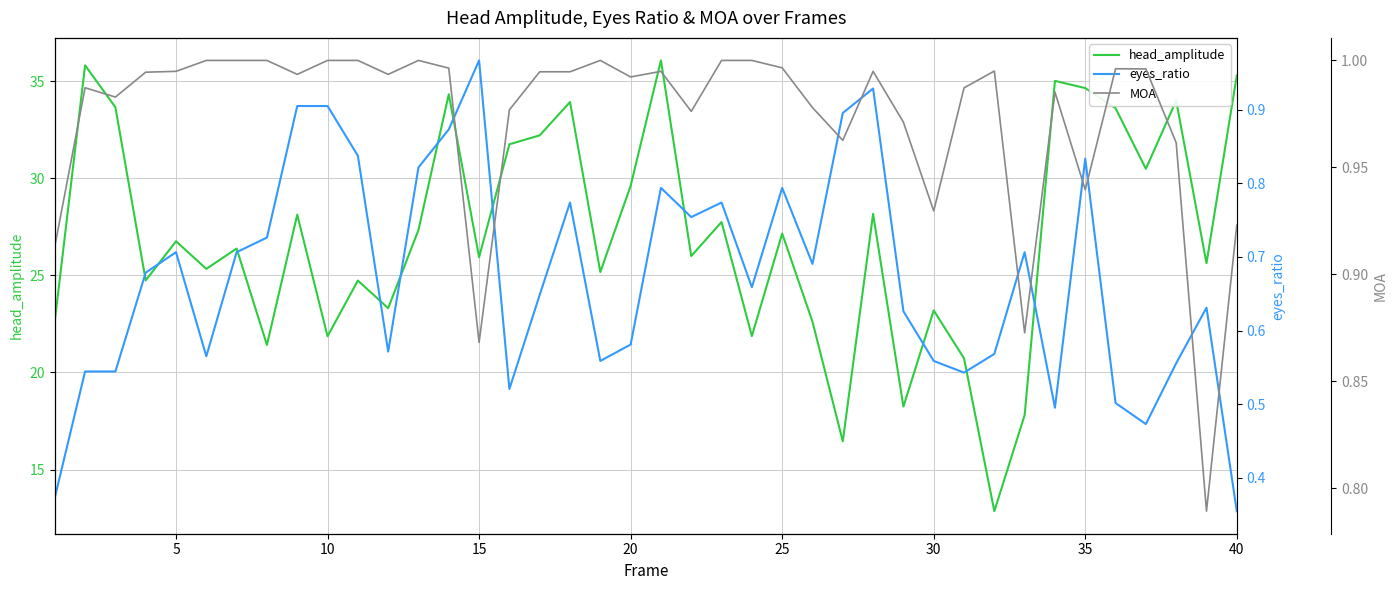

What is the maximum value for head_amplitude?

36.1